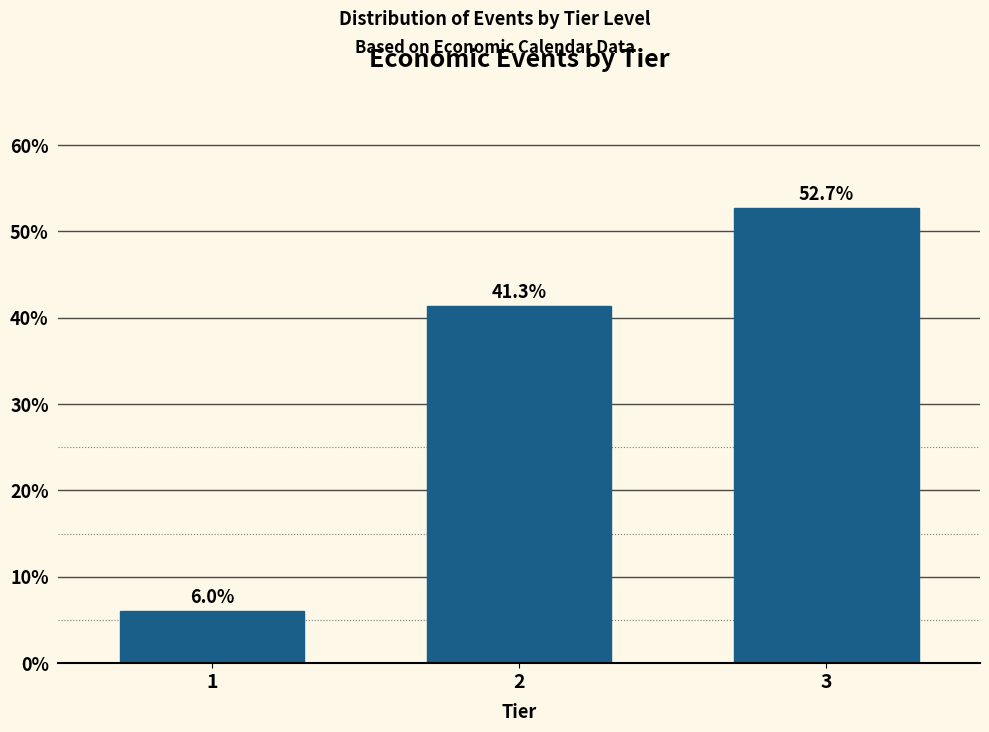

Reading left to right, what are all the values shown in this chart?

1=6.0	2=41.3	3=52.7